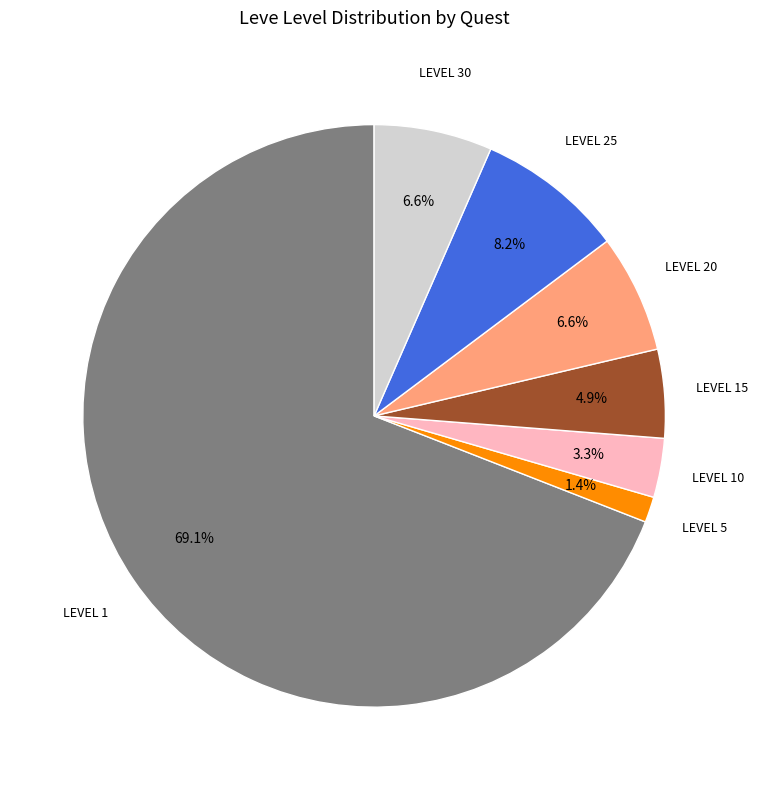

Count the number of slices in the pie.

7